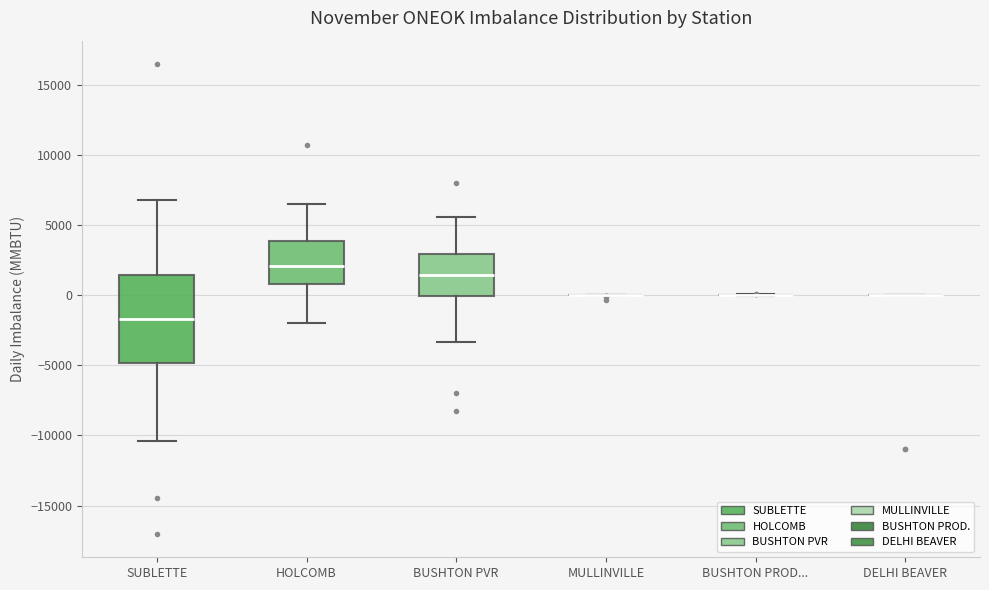

Comparing the boxes themselves (not the whiskers), which one is the tallest?

SUBLETTE